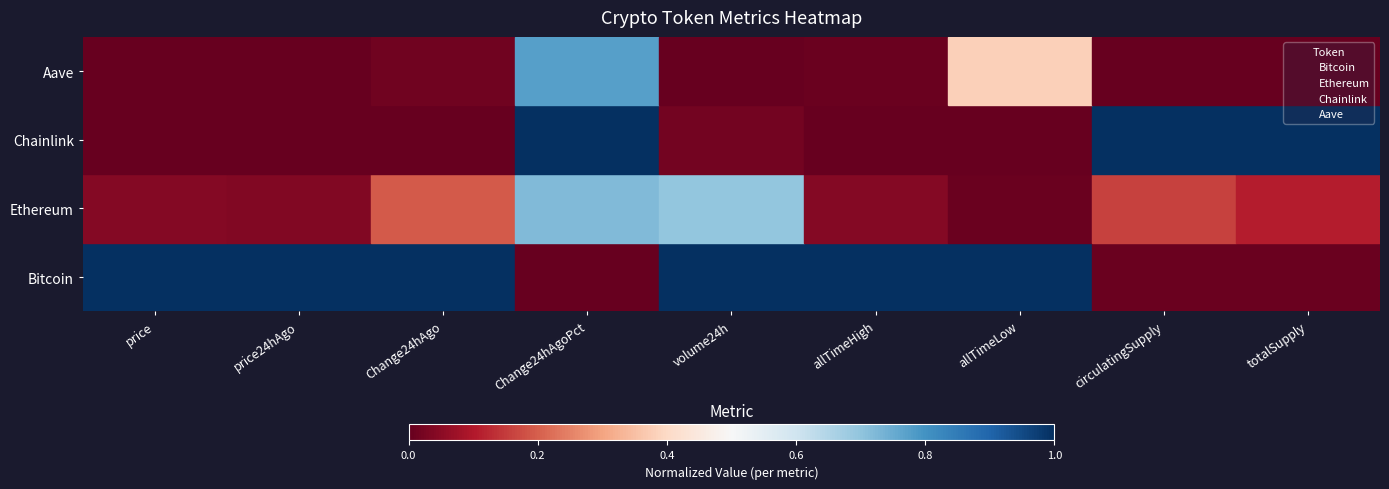

True or false: Ethereum has a value of 1 at Change24hAgoPct.

True